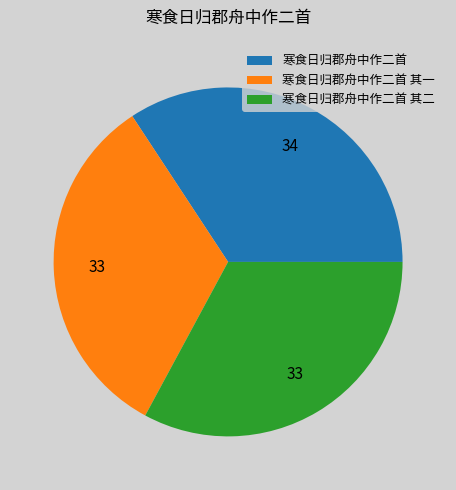

Is the sum of 寒食日归郡舟中作二首 and 寒食日归郡舟中作二首 其二 greater than half?

Yes